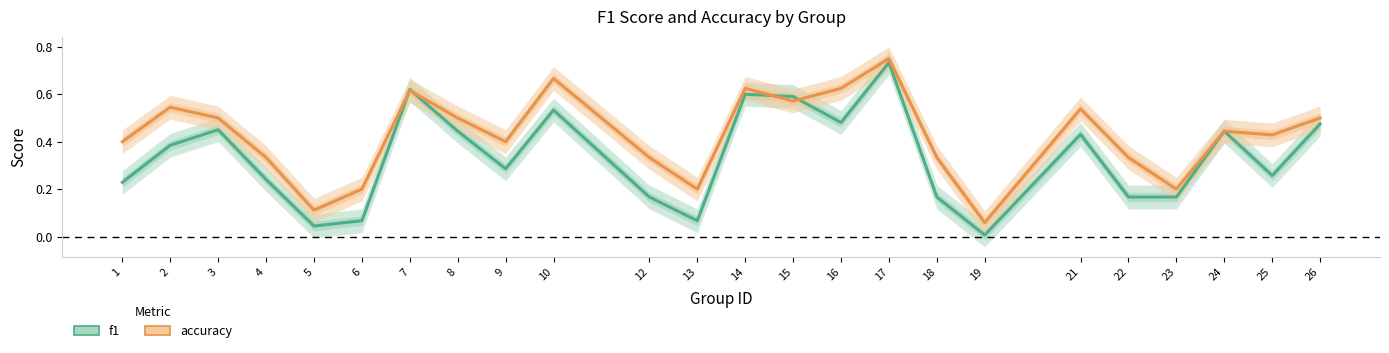

Rank the series at 26 from lowest to highest value.

f1, accuracy